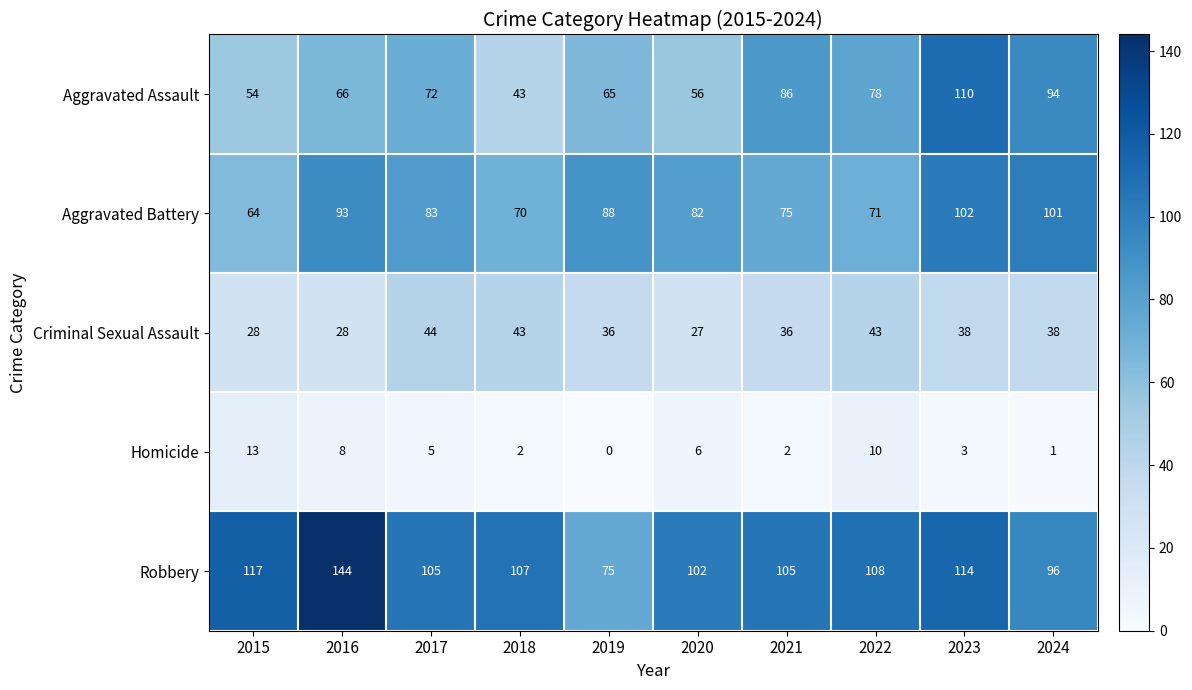

What is the spread (max minus min) of values at 2015?

104